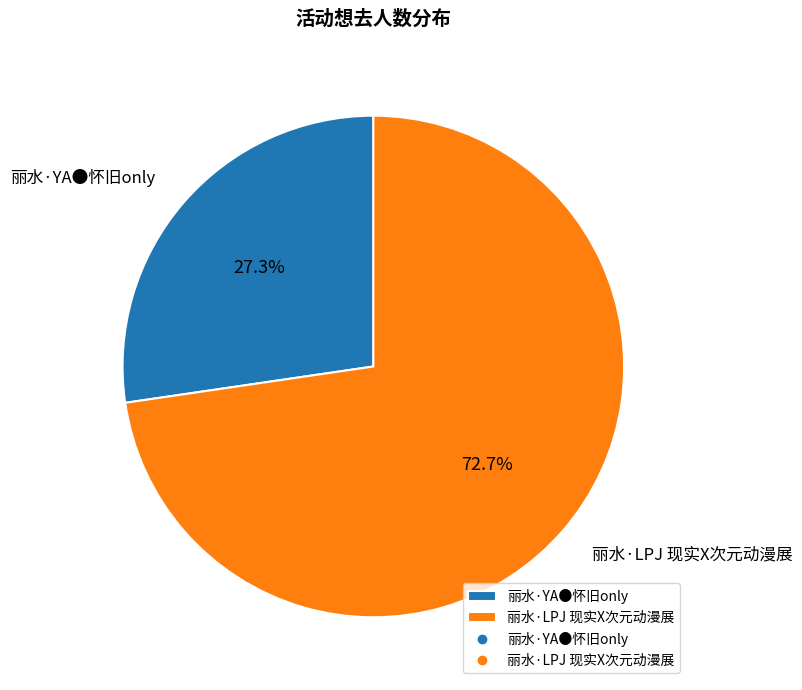

The 丽水·LPJ 现实X次元动漫展 slice represents 64% of the pie. True or false?

False